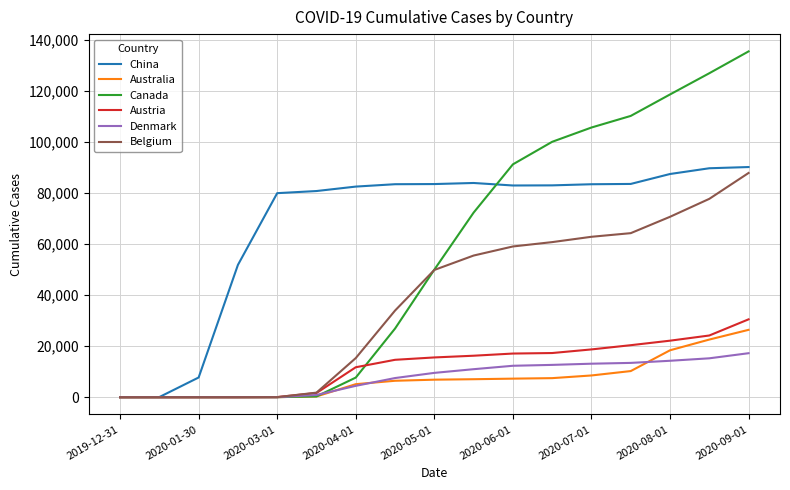

What are all the series names shown in the legend?

China, Australia, Canada, Austria, Denmark, Belgium